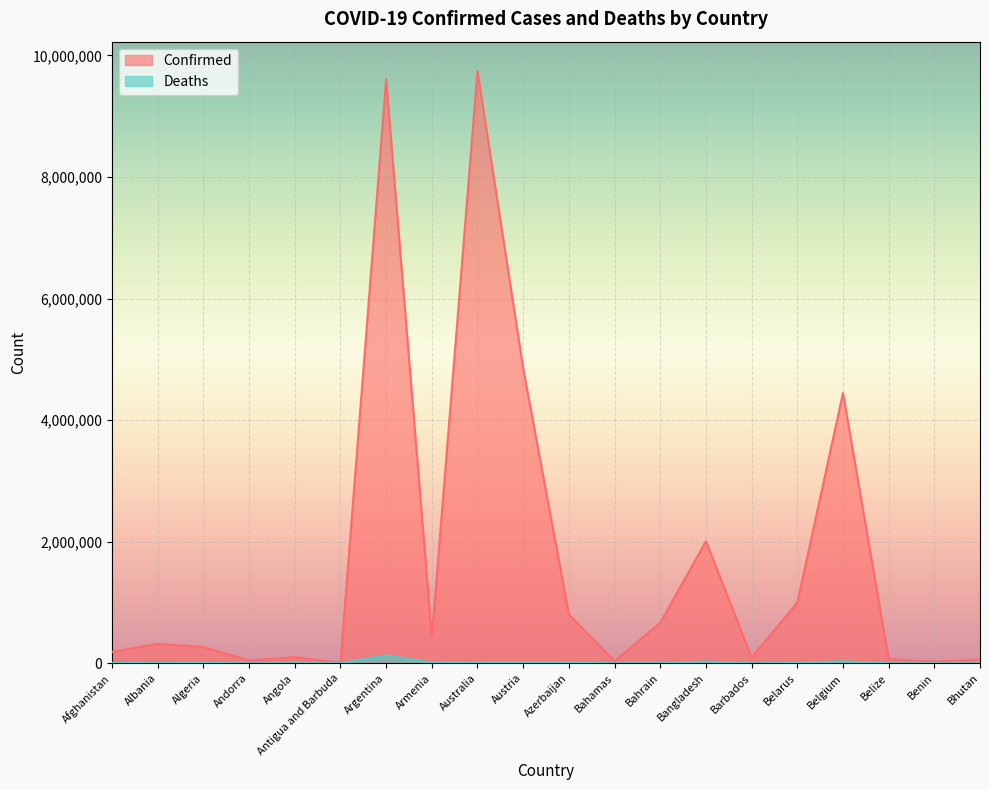

The value of Deaths at Antigua and Barbuda is 44. True or false?

False